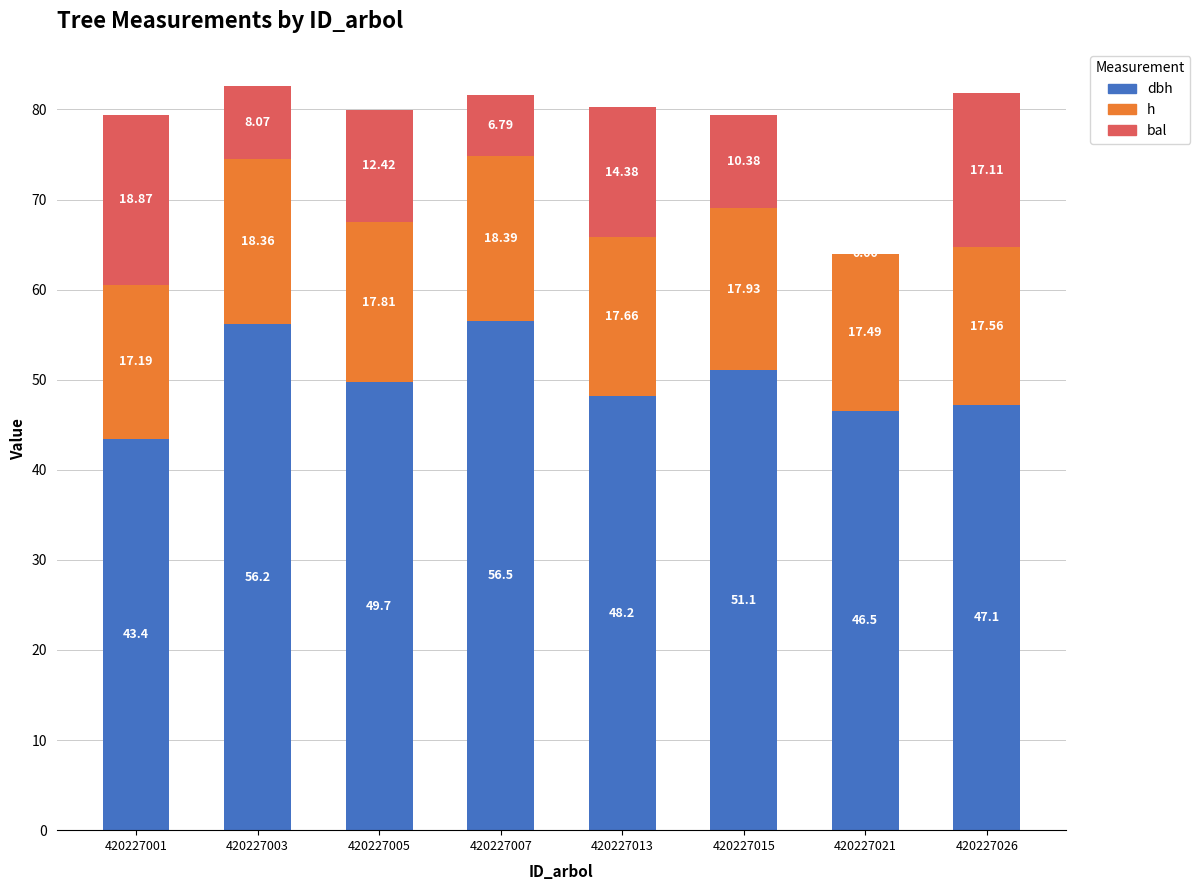

At which category is the sum across all series the highest?

420227003